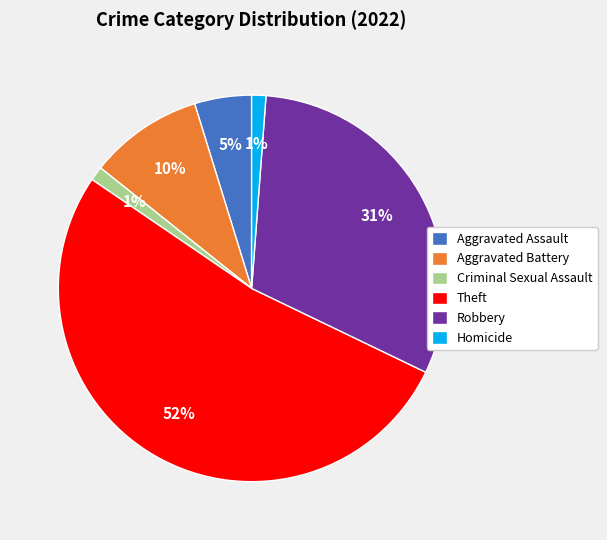

Which has a higher value, Theft or Criminal Sexual Assault?

Theft